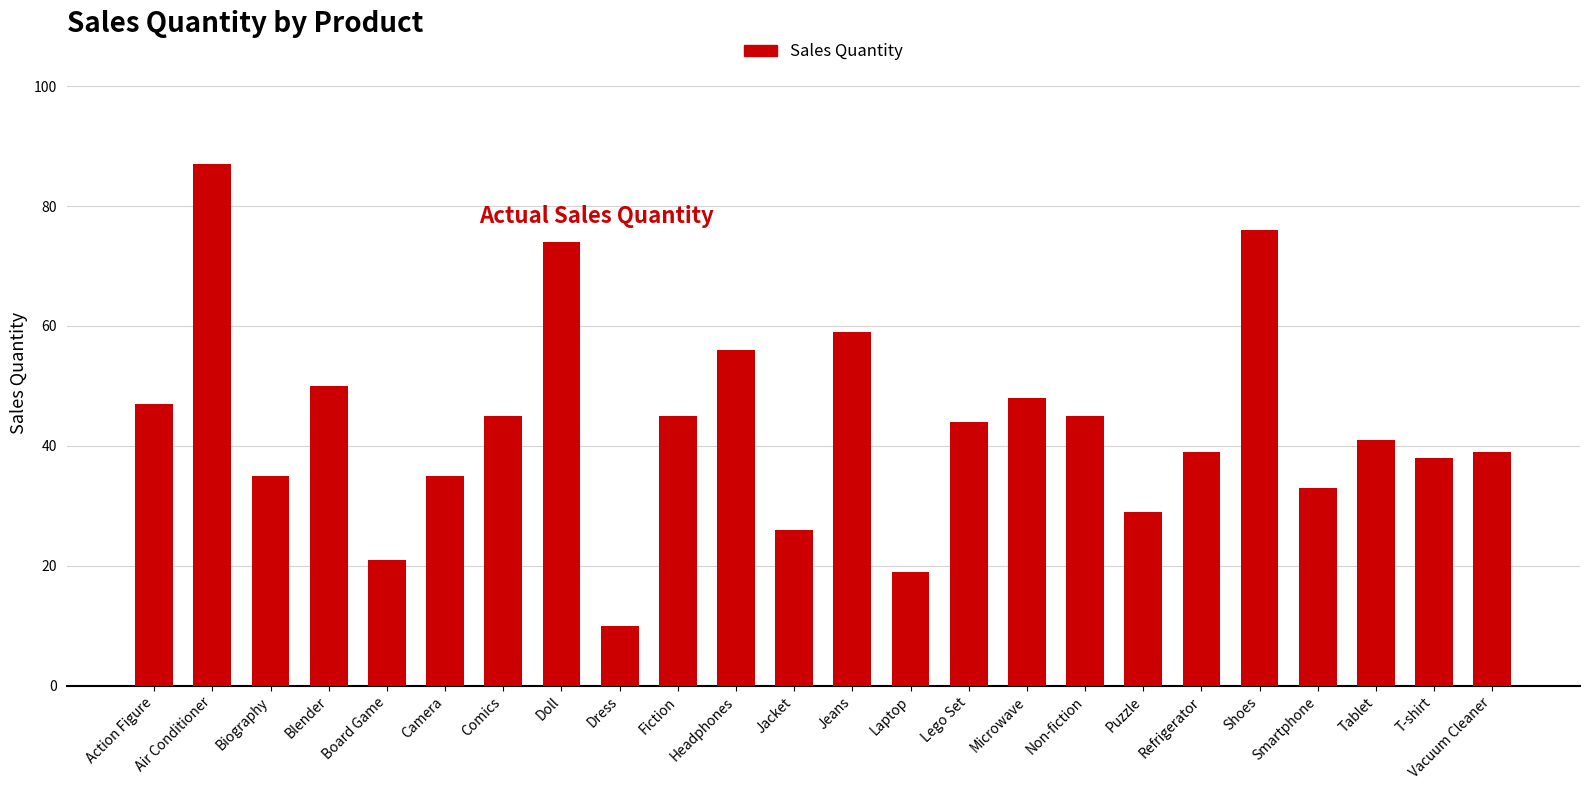

At which category does the chart reach its minimum across all series?

Dress